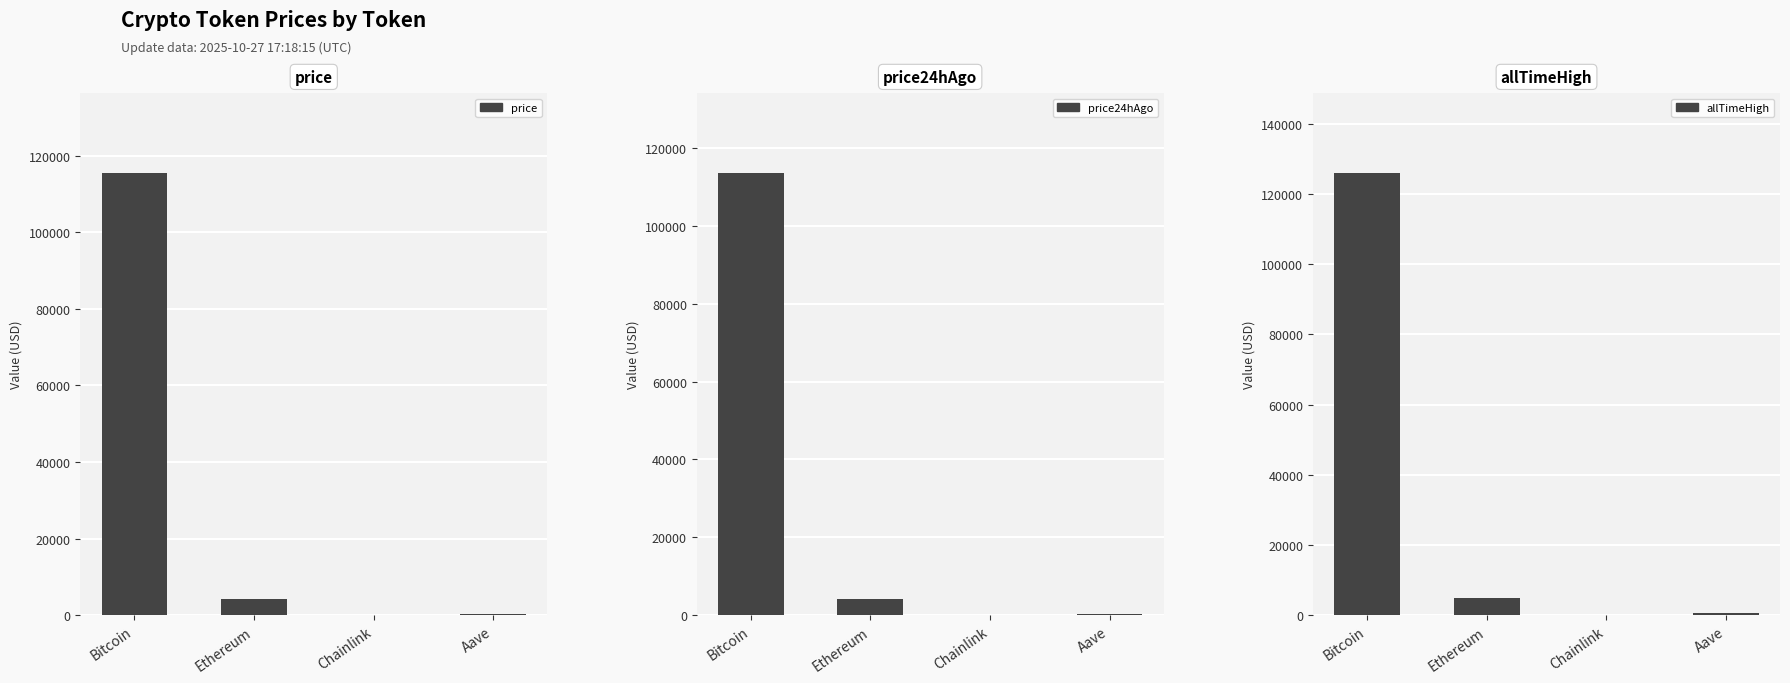

What is the difference between the second highest and second lowest values in the allTimeHigh series?

4284.4